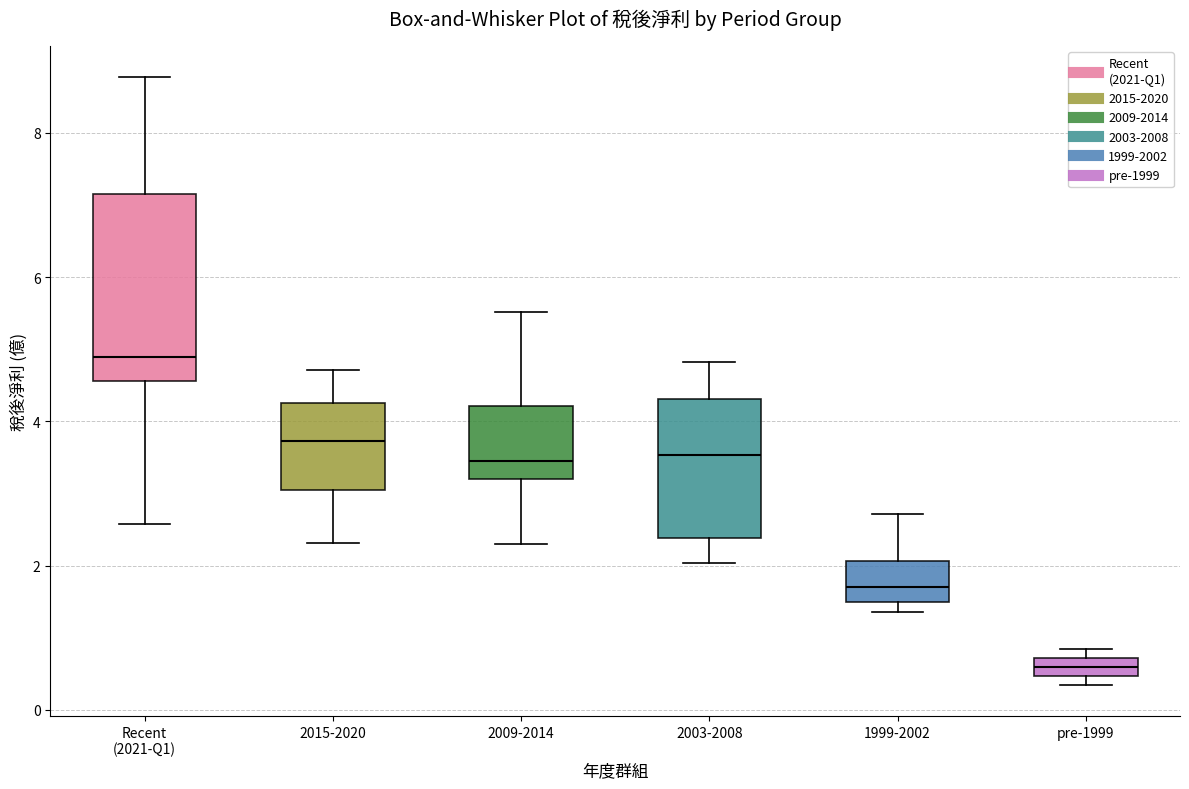

Which box is the tallest, from its lower edge to its upper edge?

Recent (2021-Q1)